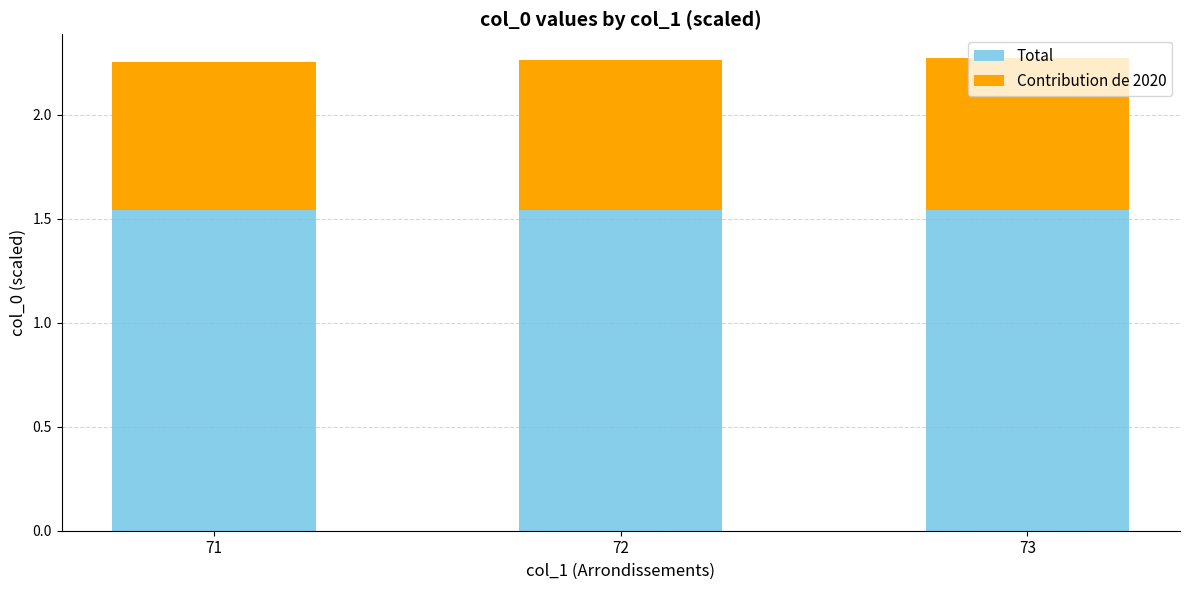

The value of Total at 72 is 2.3. True or false?

False